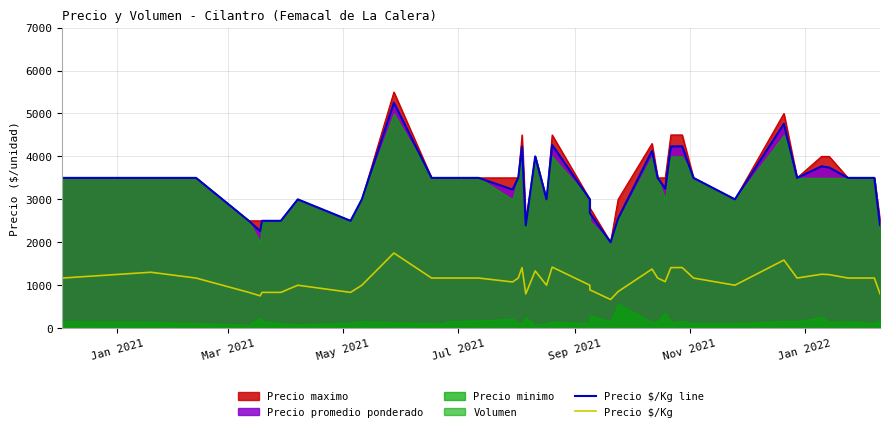

At how many categories does at least one series exceed 955?

40